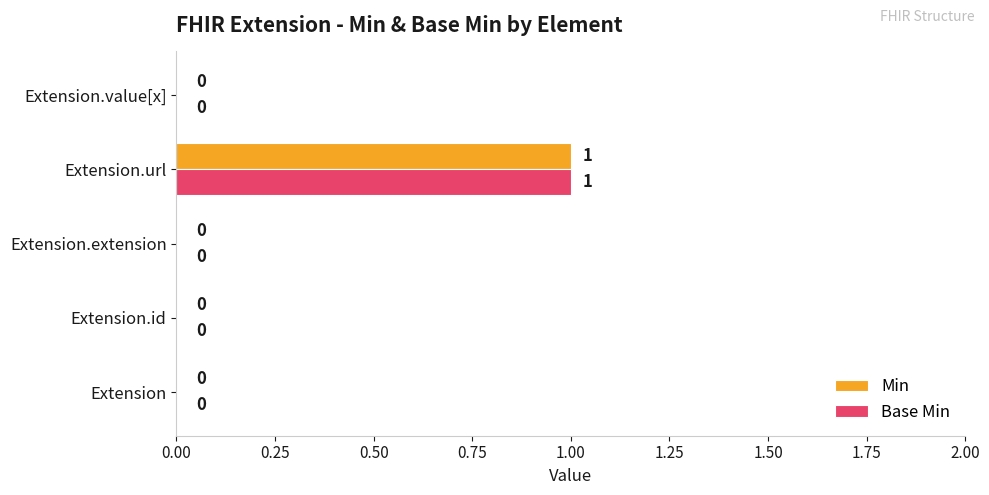

At which category is the sum across all series the highest?

Extension.url